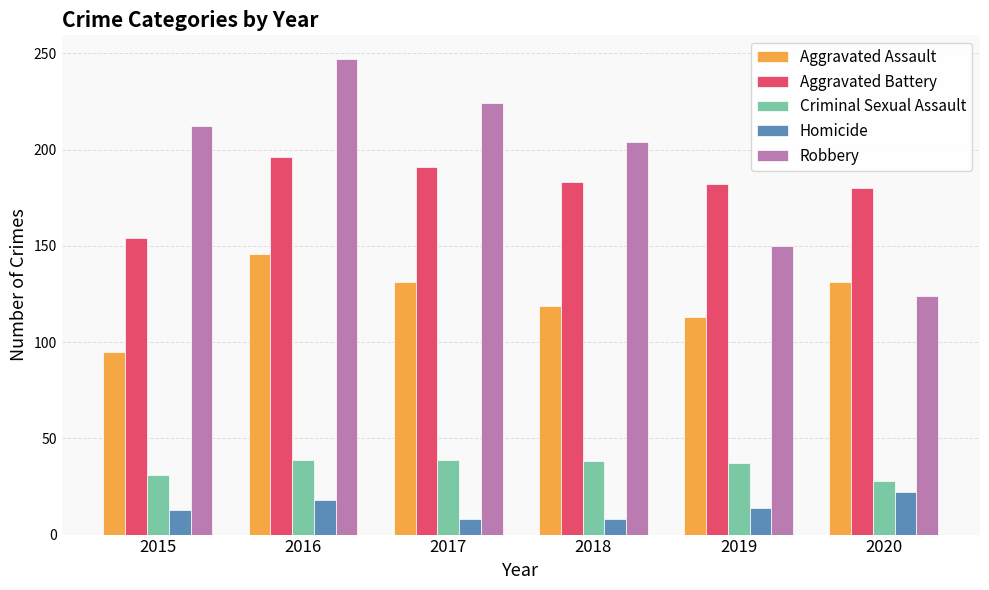

Which series has the widest spread of values?

Robbery